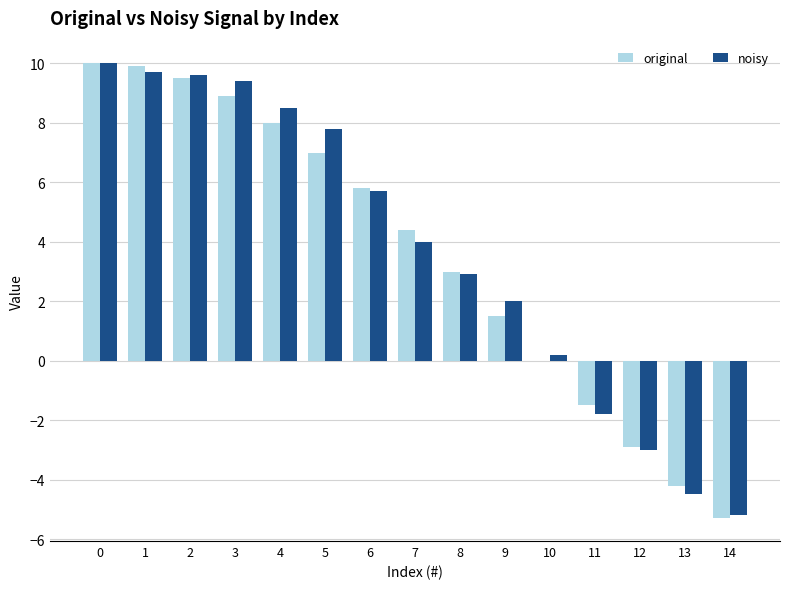

What is the total value across all series at 9?

3.5